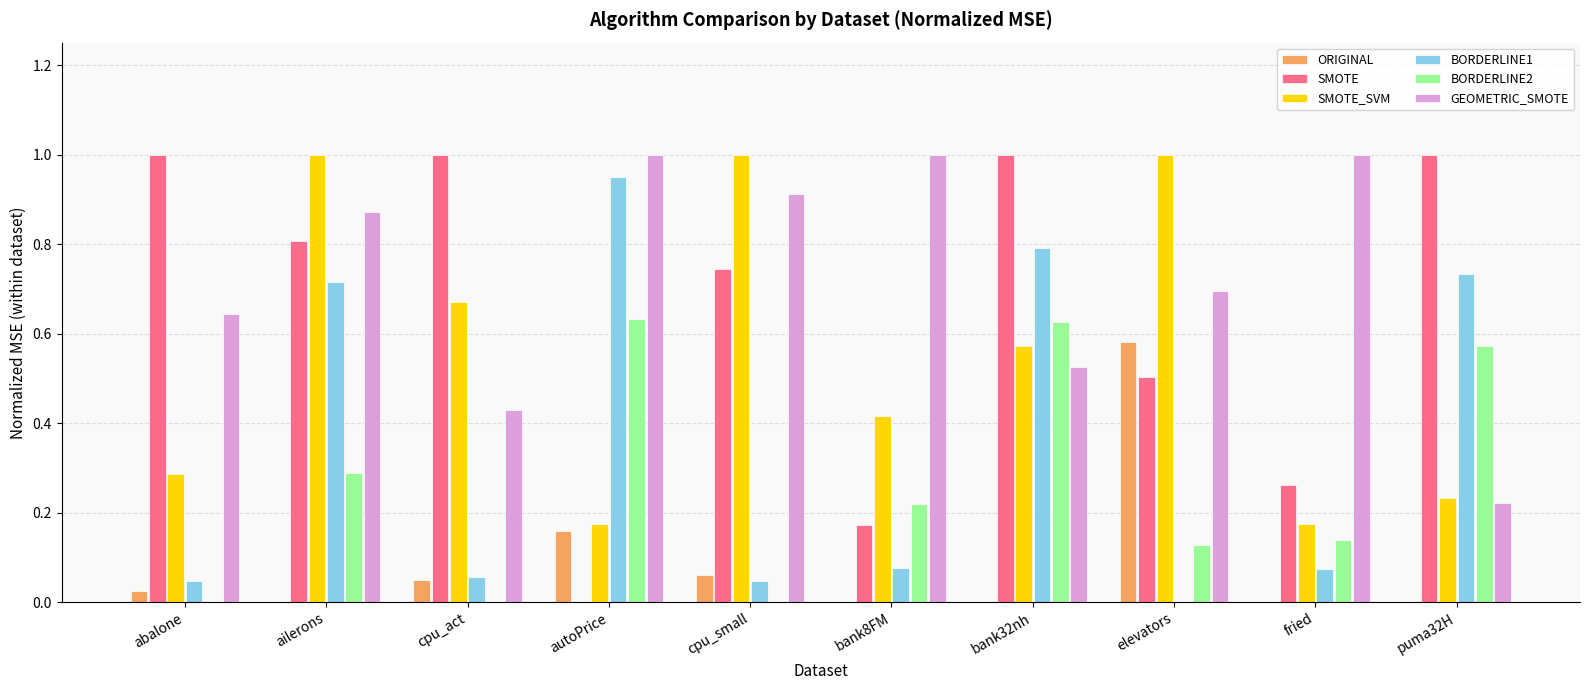

What are all the series names shown in the legend?

ORIGINAL, SMOTE, SMOTE_SVM, BORDERLINE1, BORDERLINE2, GEOMETRIC_SMOTE